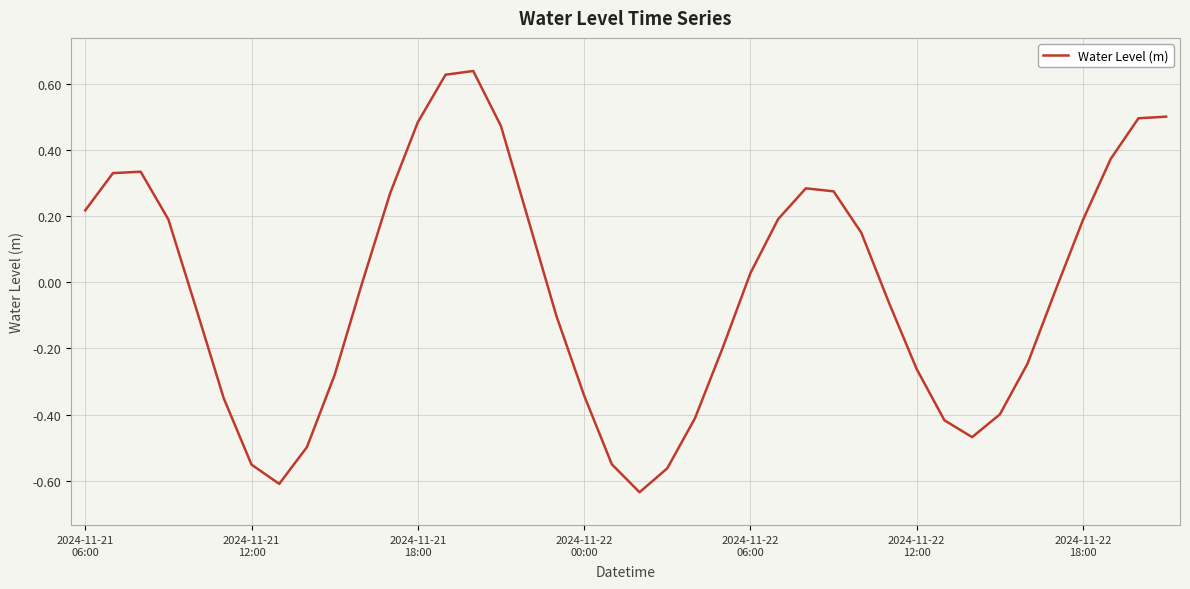

What is the difference between the maximum and minimum values?

1.3